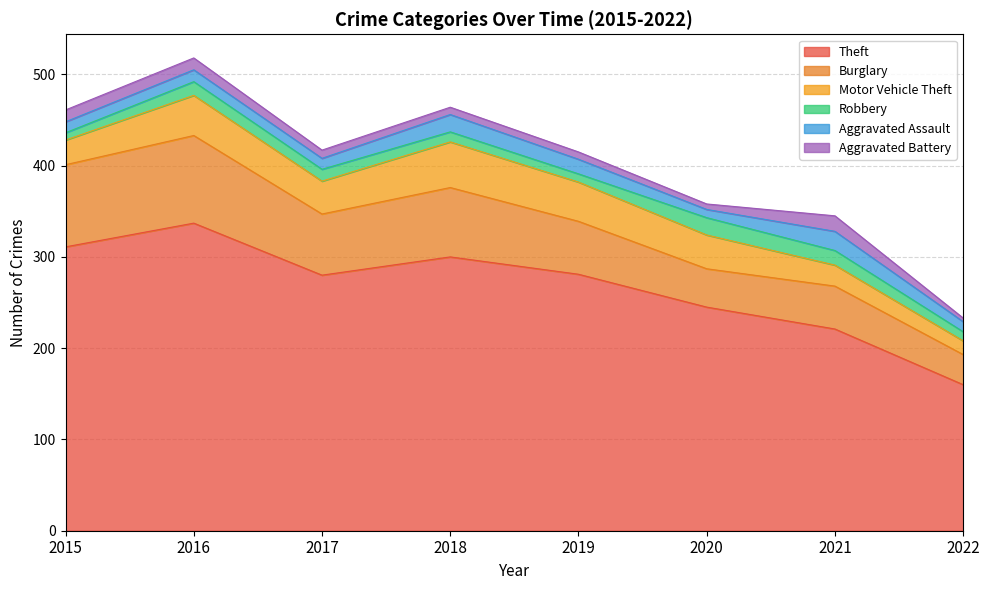

Reading left to right, what are all the values shown in this chart?

Theft: 311	337	280	300	281	245	221	160
Burglary: 90	96	67	76	58	42	47	33
Motor Vehicle Theft: 27	44	36	50	43	37	23	15
Robbery: 8	15	13	11	9	19	16	10
Aggravated Assault: 12	13	12	19	16	9	21	11
Aggravated Battery: 13	13	9	8	8	6	17	4